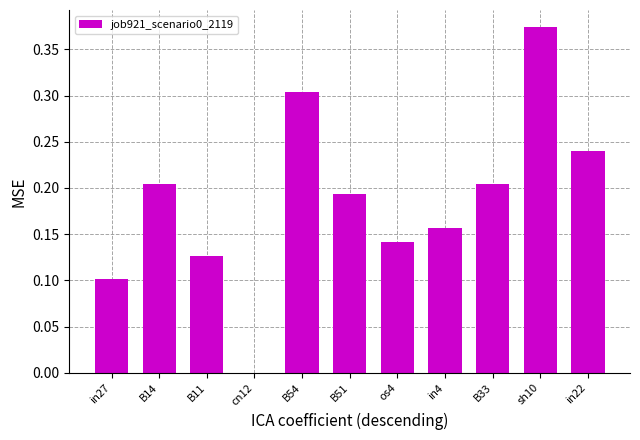

What is the change in value from B14 to B54?

+0.1